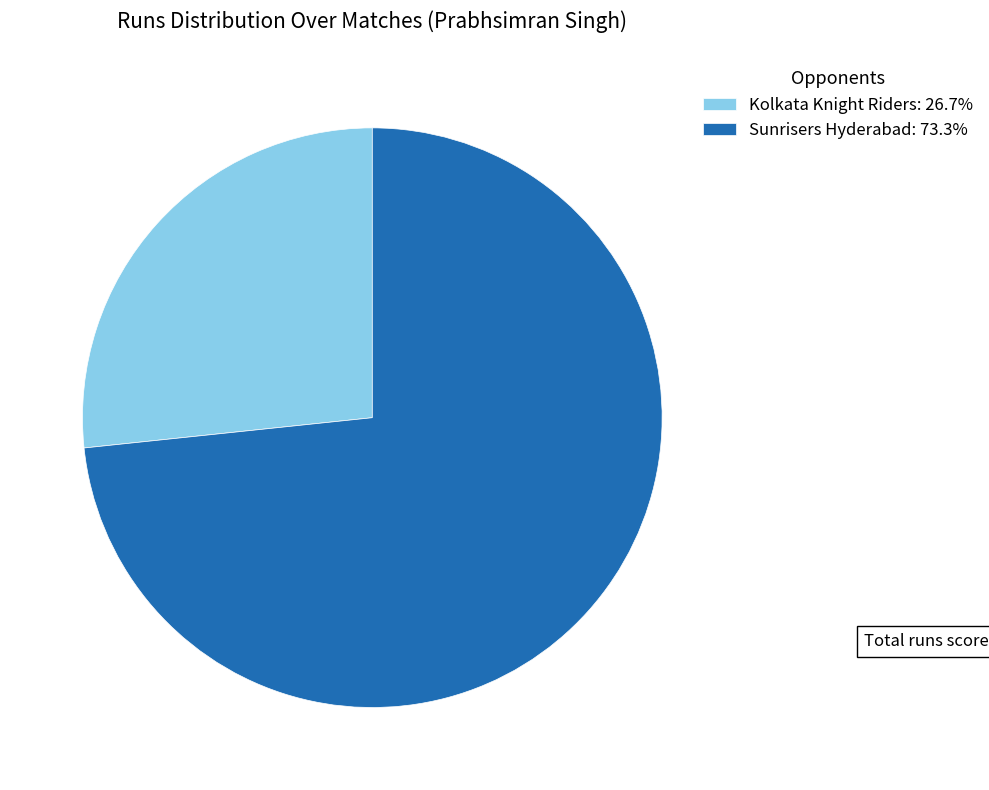

How many slices are in this pie chart?

2